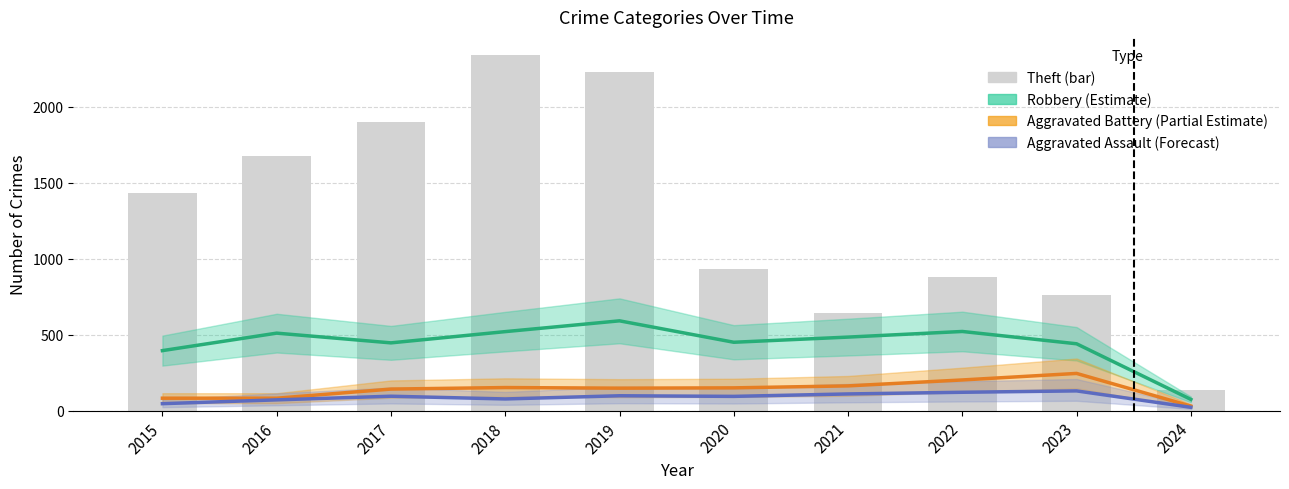

What is the difference between the maximum and minimum values in the Aggravated Assault (Forecast) series?

108